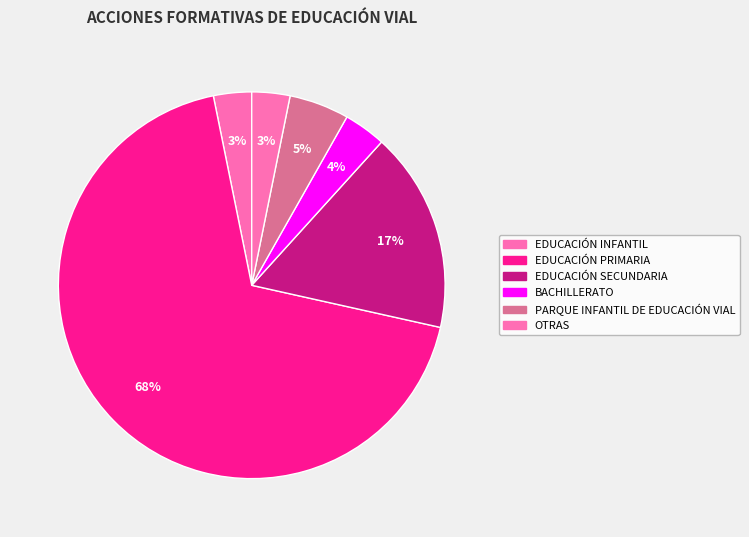

What is the total percentage of OTRAS and BACHILLERATO?

6.7%